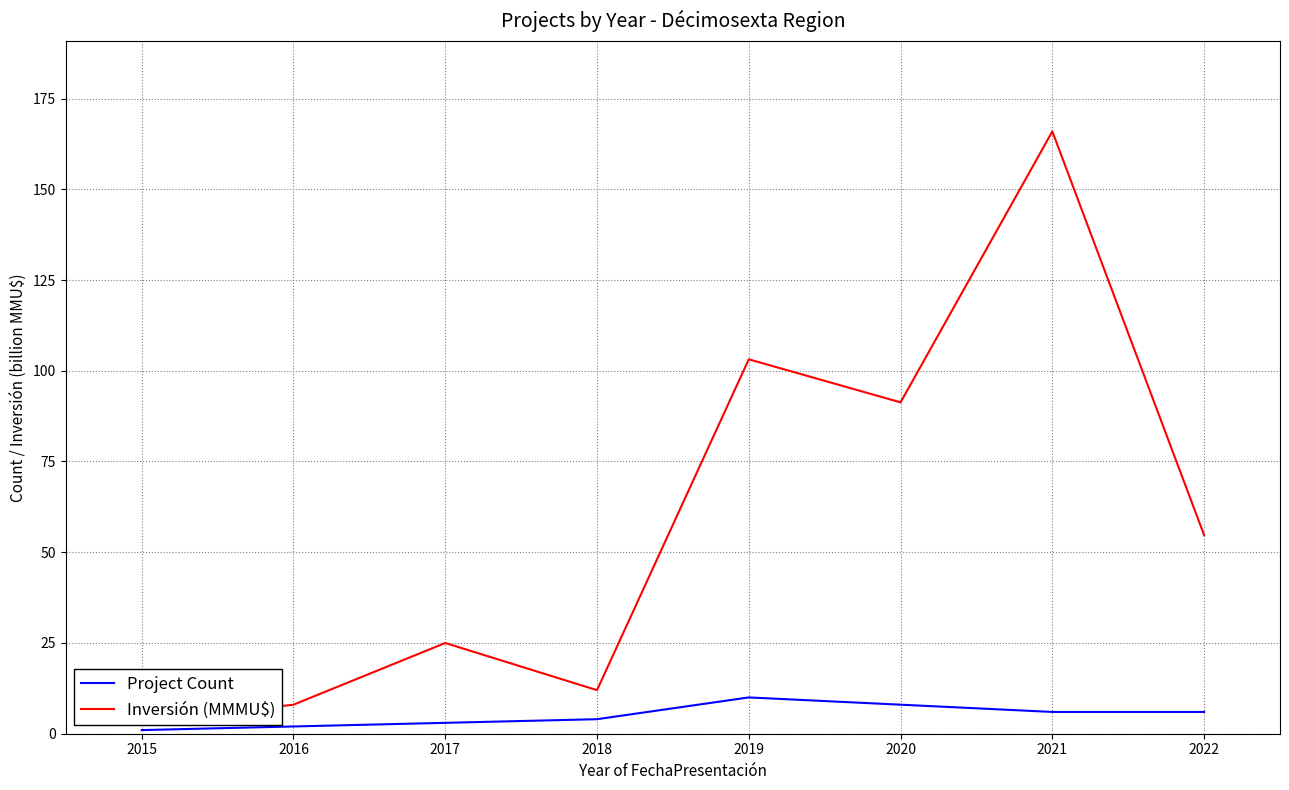

Between 2019 and 2021, which series saw the biggest shift?

Inversión (MMMU$)